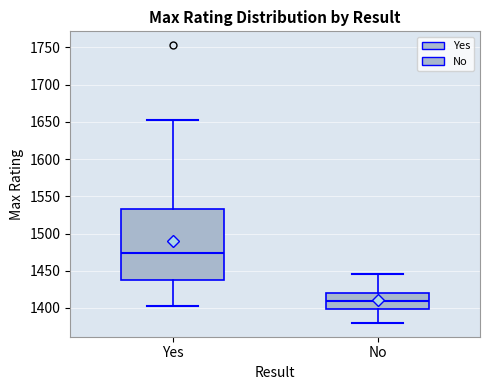

Which box's median line is the lowest?

No